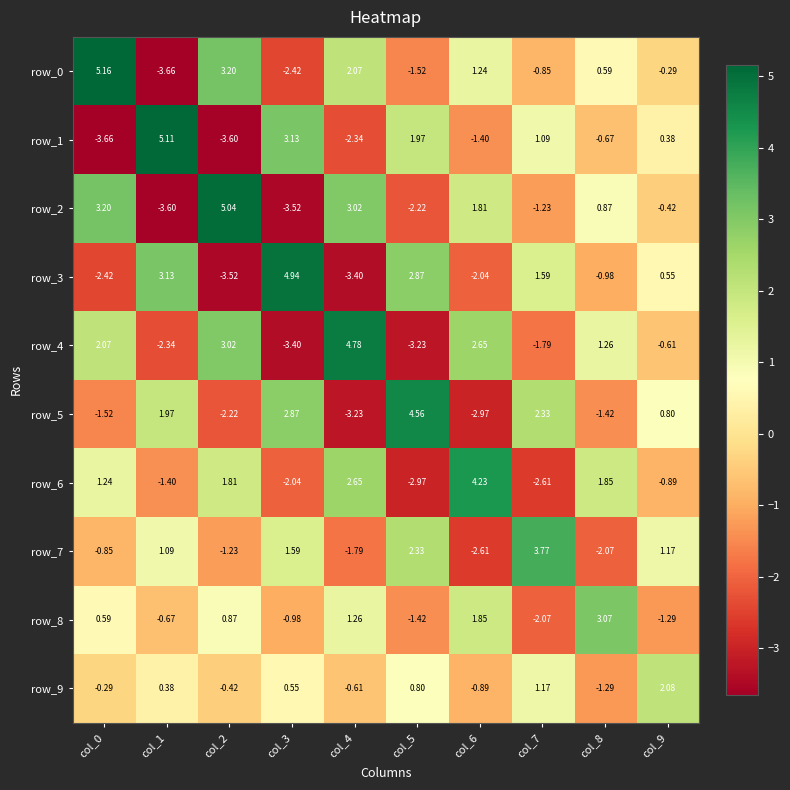

How many data points does each series have?

10